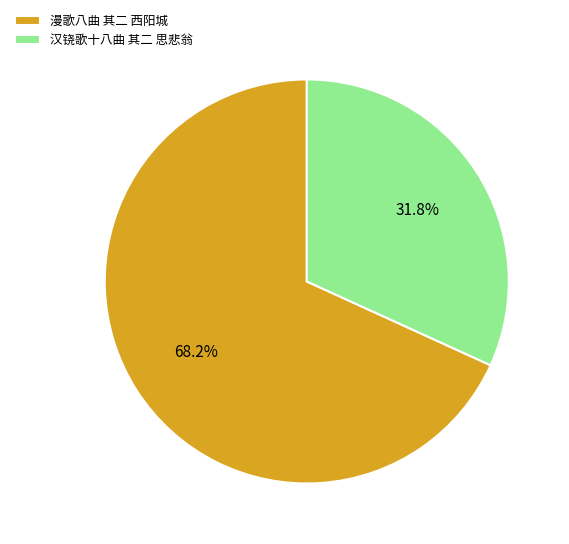

What percentage is the 汉铙歌十八曲 其二 思悲翁 slice, to the nearest percent?

32%